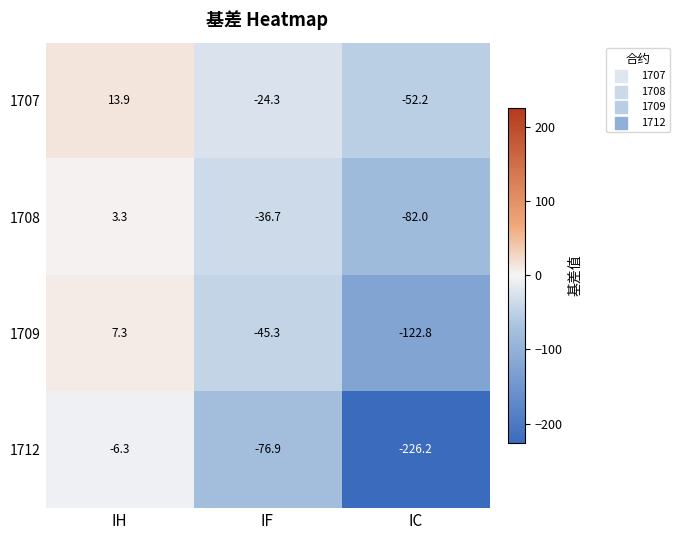

At which label is 1709 closest to -57?

IF